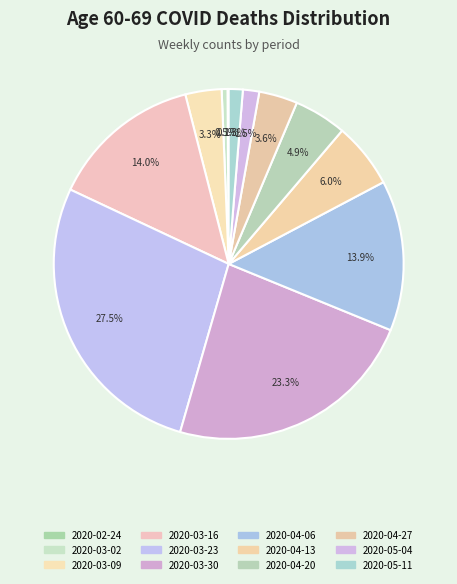

True or false: 2020-03-30 accounts for 23% of the total.

True